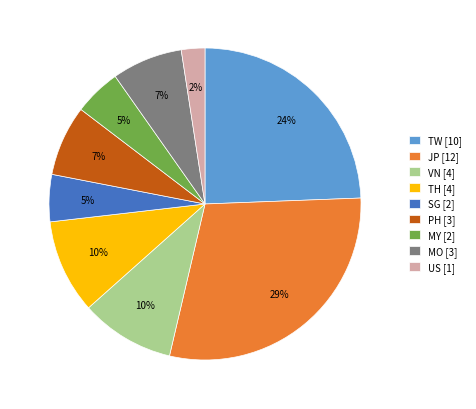

Between US [1] and TW [10], which is larger?

TW [10]